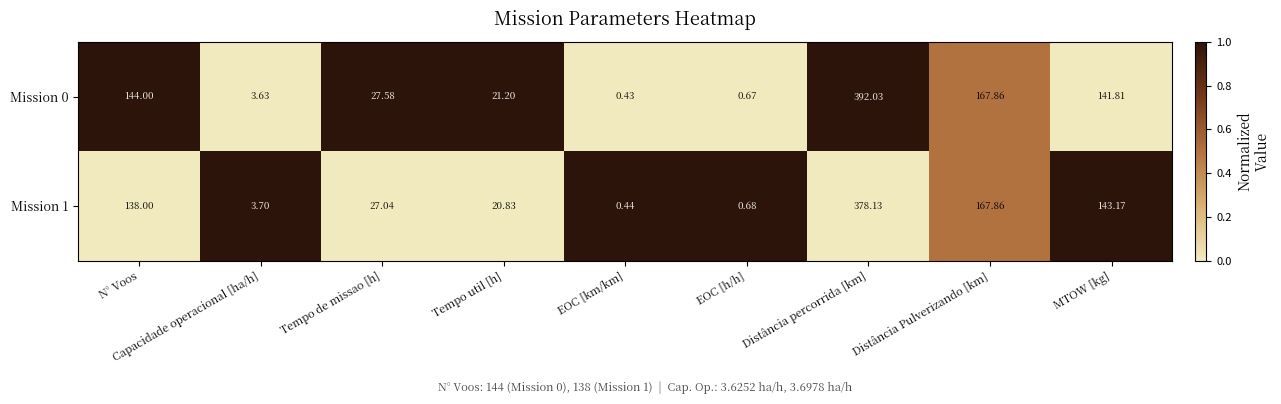

Rank the categories by Mission 1 value from highest to lowest.

Distância percorrida [km], Distância Pulverizando [km], MTOW [kg], N° Voos, Tempo de missao [h], Tempo util [h], Capacidade operacional [ha/h], EOC [h/h], EOC [km/km]